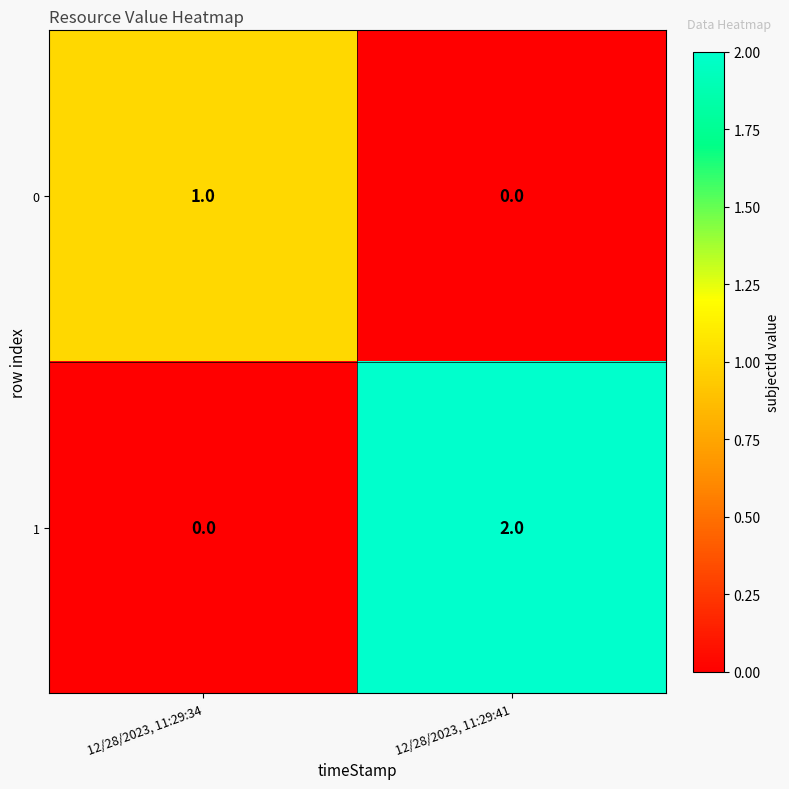

At which label does 1 reach its peak?

12/28/2023, 11:29:41